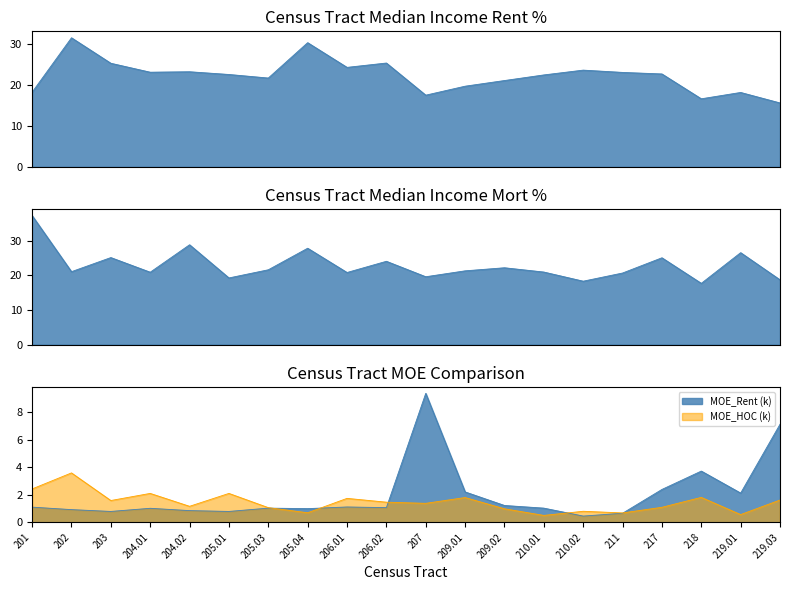

Between which two adjacent categories do median_inc_mort and median_inc_rent first intersect?

201 and 202